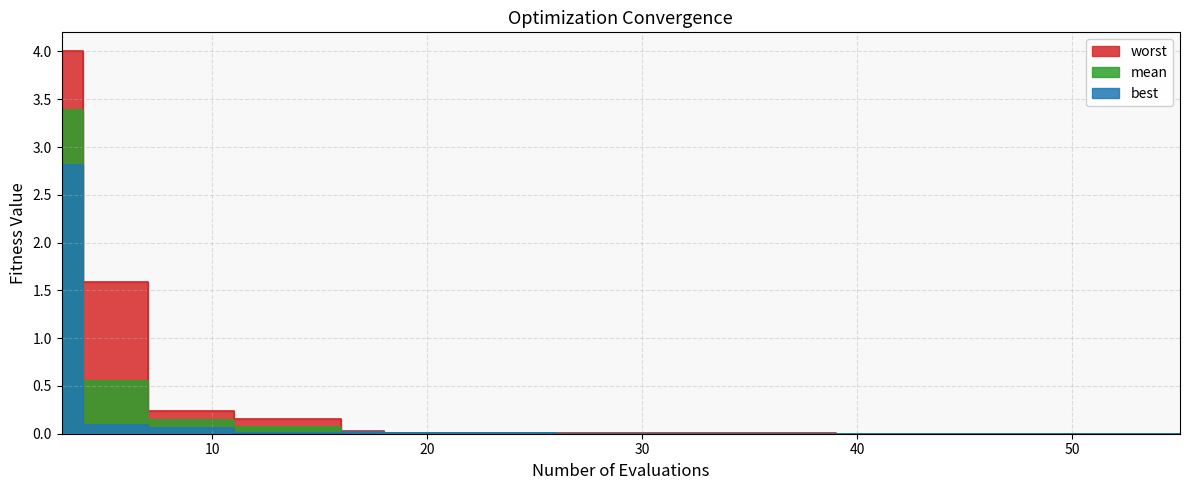

Reading left to right, list all the values displayed in this chart.

mean: 3.4	0.6	0.1	0.1	0.1	0.0	0.0	0.0	0.0	0.0	0.0	0.0	0.0	0.0	0.0	0.0	0.0	0.0	0.0	0.0
best: 2.8	0.1	0.1	0.0	0.0	0.0	0.0	0.0	0.0	0.0	0.0	0.0	0.0	0.0	0.0	0.0	0.0	0.0	0.0	0.0
worst: 4.0	1.6	0.2	0.1	0.1	0.0	0.0	0.0	0.0	0.0	0.0	0.0	0.0	0.0	0.0	0.0	0.0	0.0	0.0	0.0